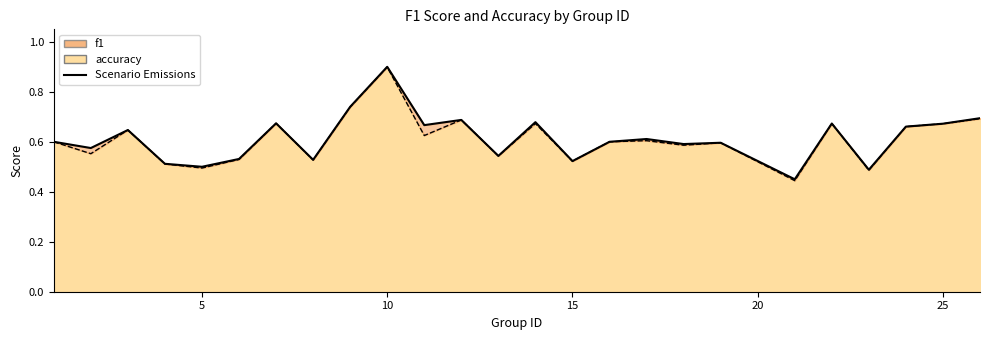

Is it true that accuracy equals 0.9 at 10?

True